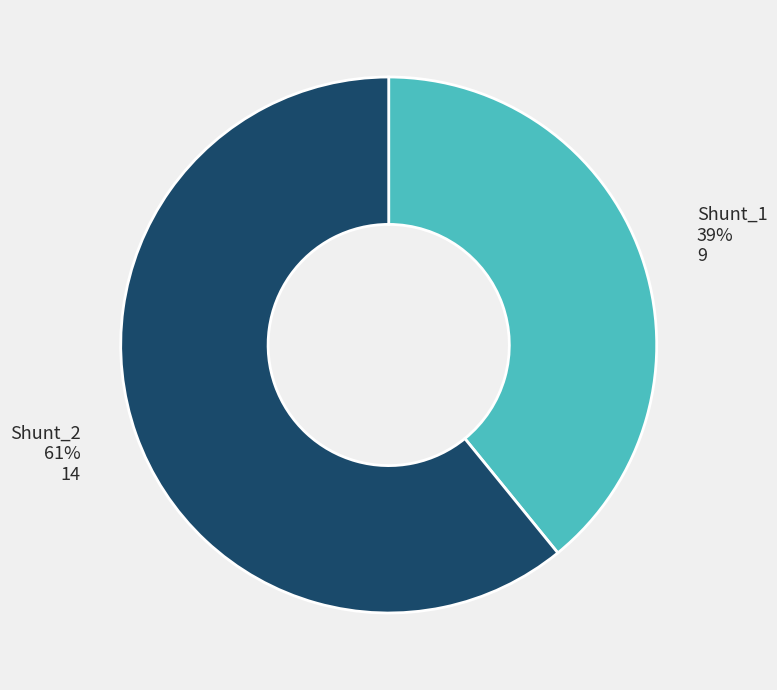

True or false: Shunt_2 accounts for 61% of the total.

True